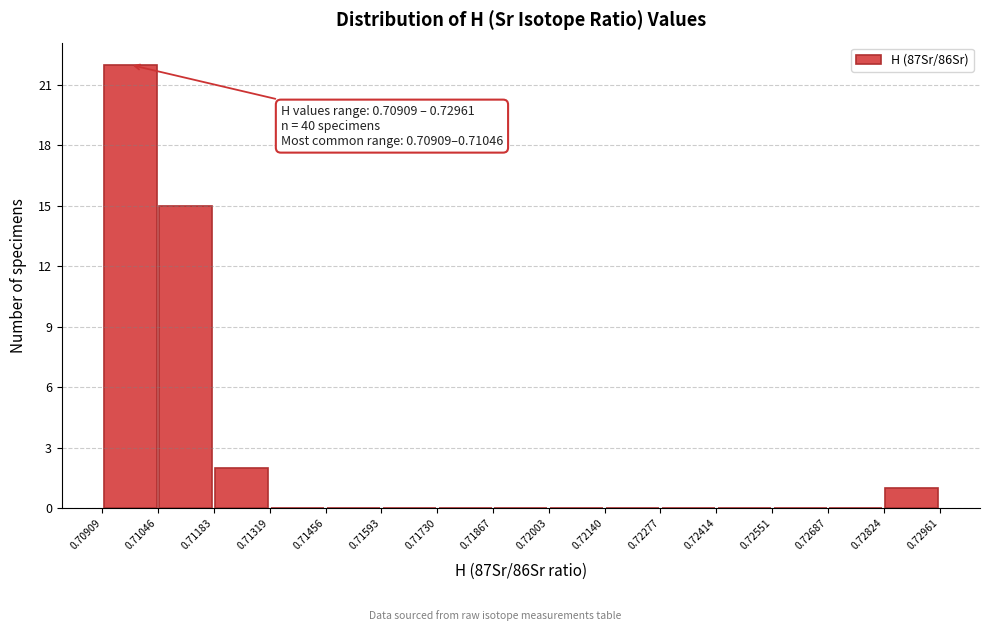

Which range on the x-axis has the tallest bar?

0.70909 to 0.71046